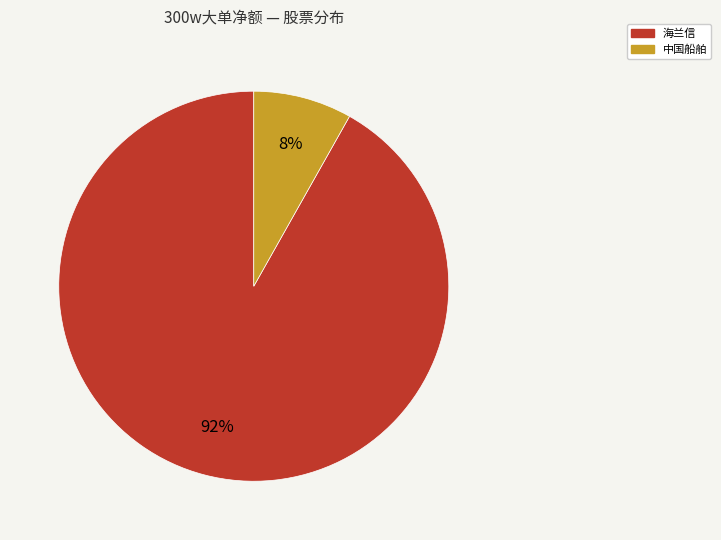

To the nearest percent, what is the difference between the largest and smallest slice percentages?

84%